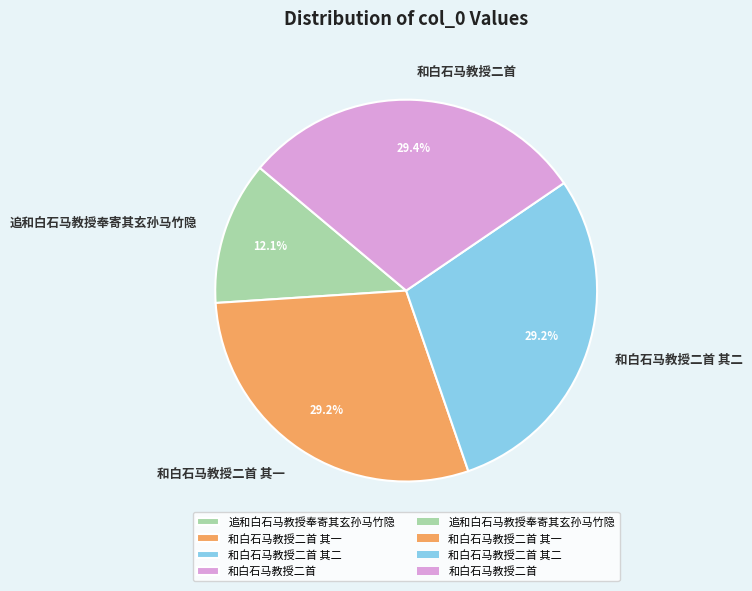

What is the smallest slice in the pie chart?

追和白石马教授奉寄其玄孙马竹隐